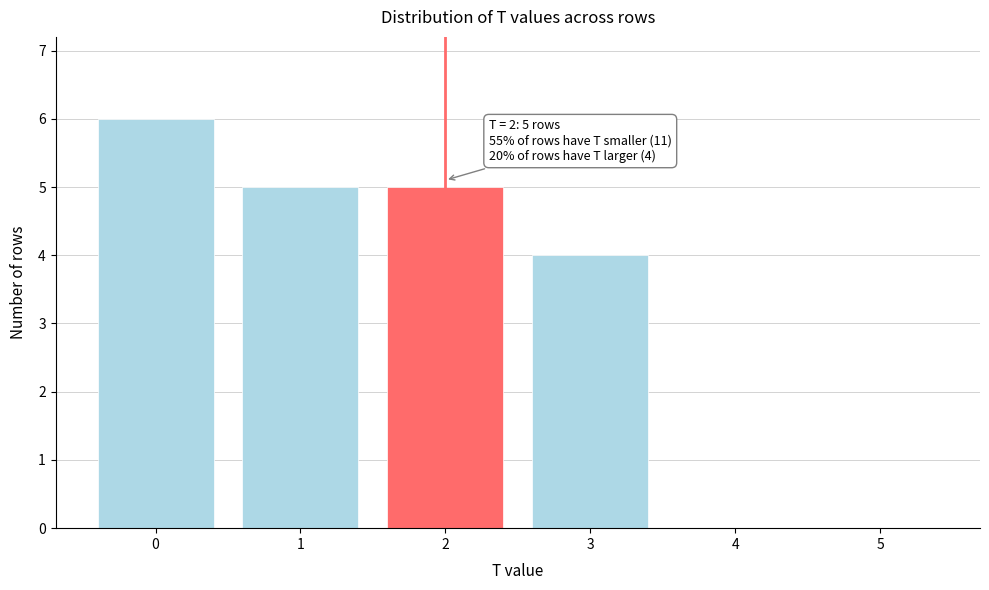

Reading right to left, transcribe all the data shown in this chart.

5=0	4=0	3=4	2=5	1=5	0=6